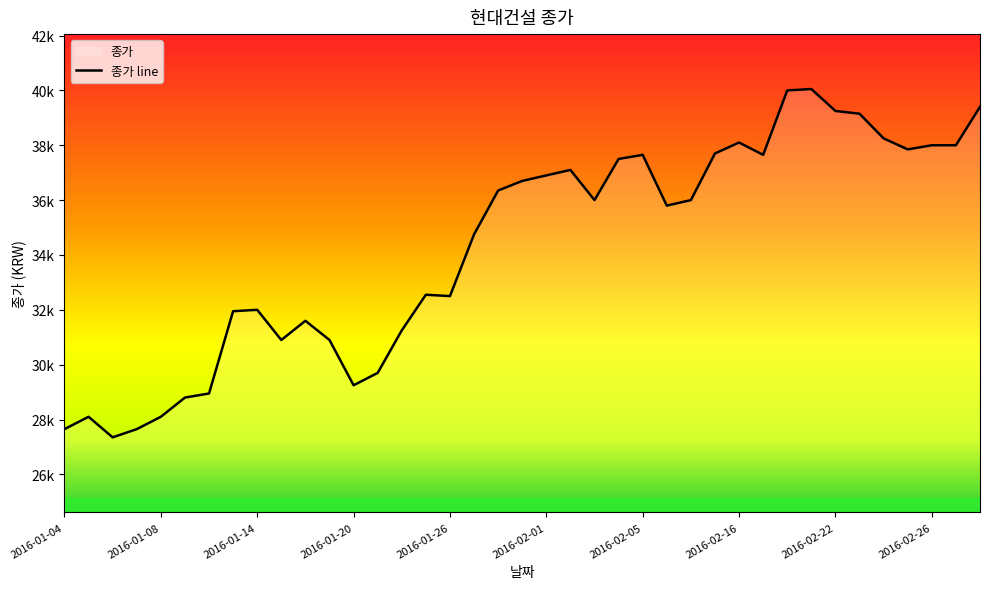

The chart shows a value of 60376 at 18. True or false?

False